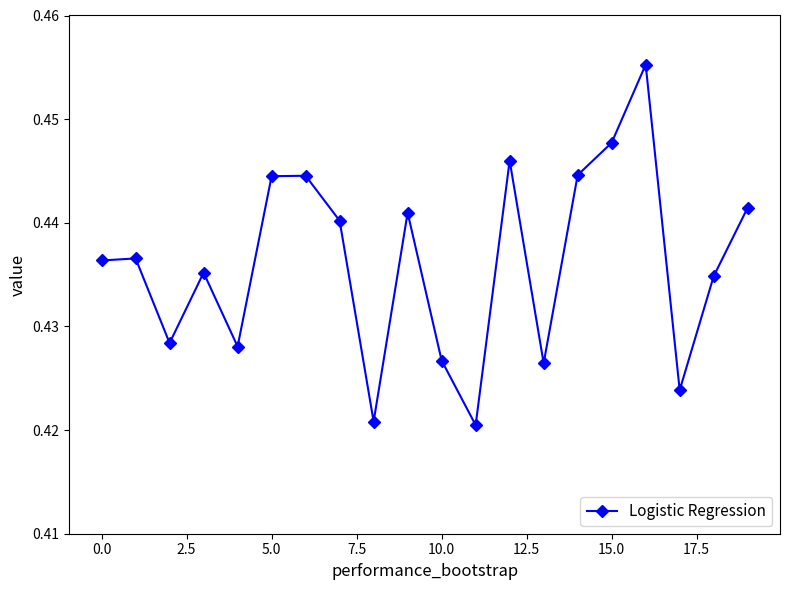

What is the sum of all values?

8.7